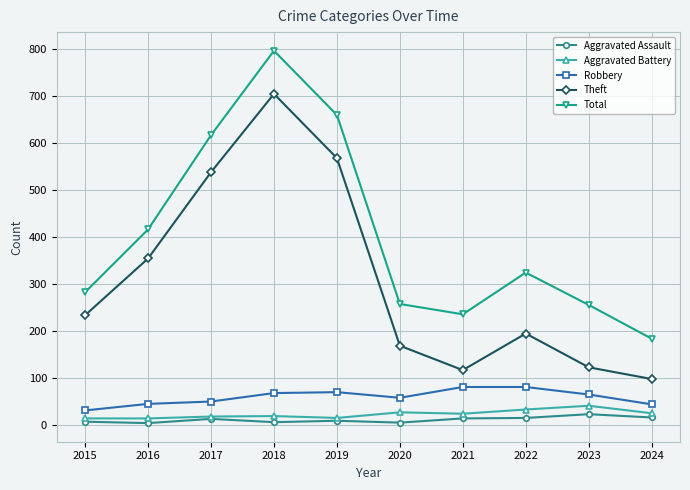

At which category does Total reach its first local peak?

2018